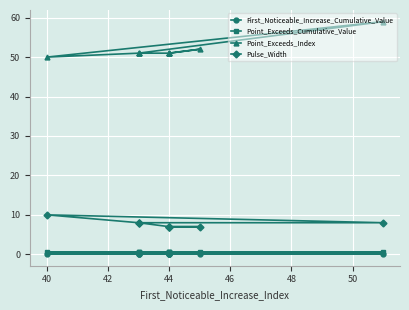

What is the label of the 9th point from the right?

40